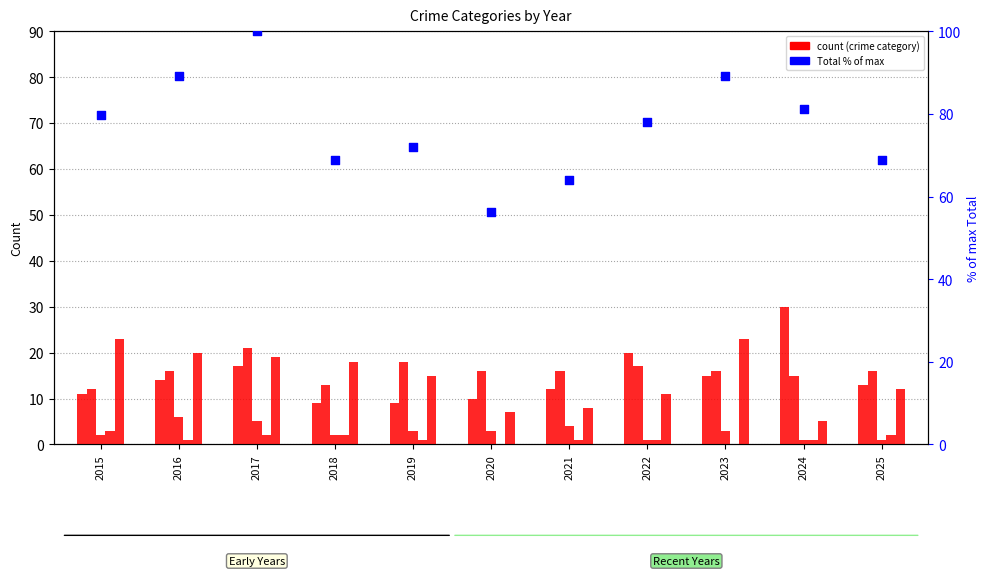

Which series has the largest Y range (max minus min)?

Total (% of max)